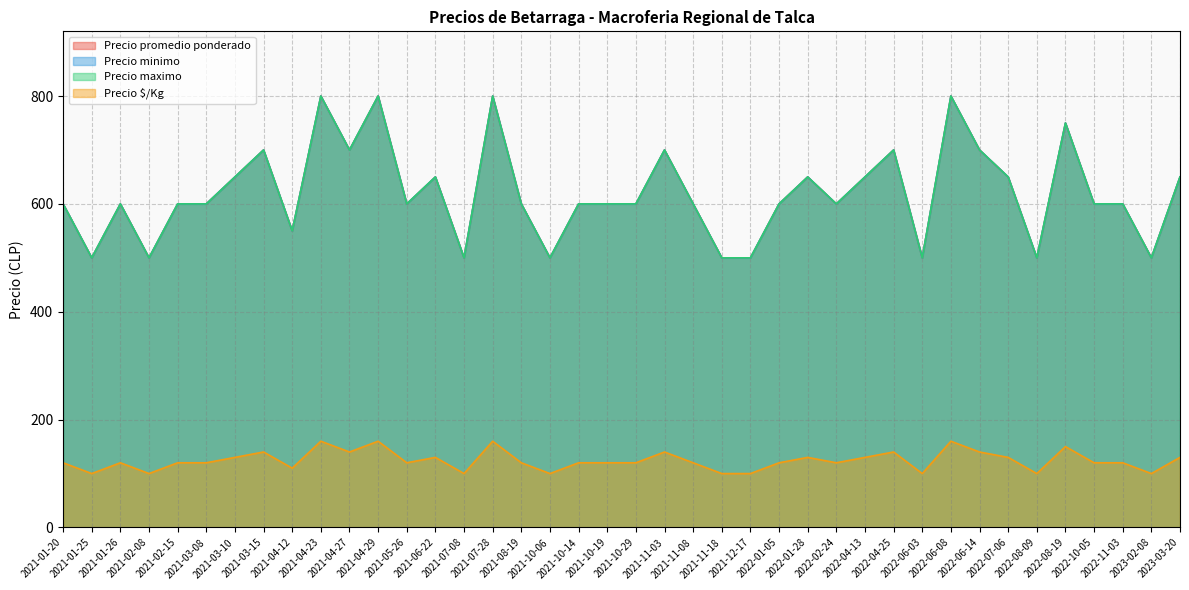

What is the label of the 28th point from the right?

2021-05-26